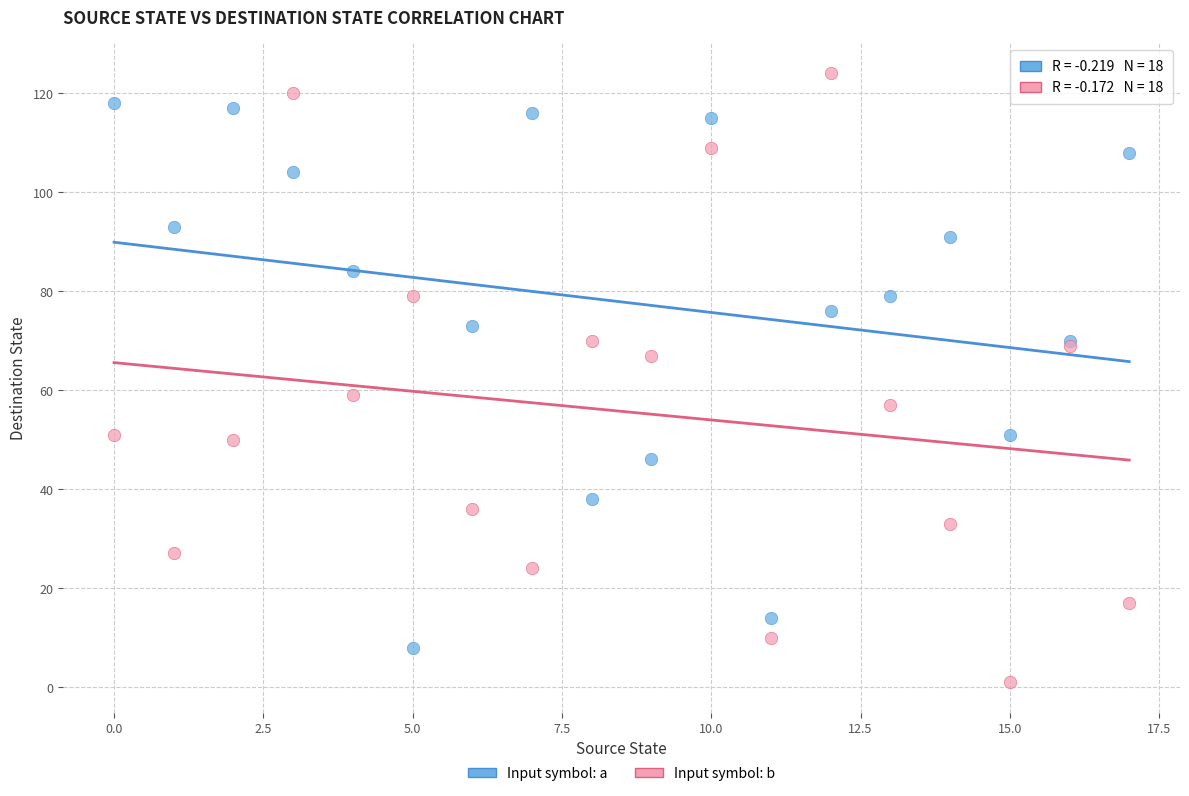

Which series reaches the maximum Y coordinate?

Input symbol: b